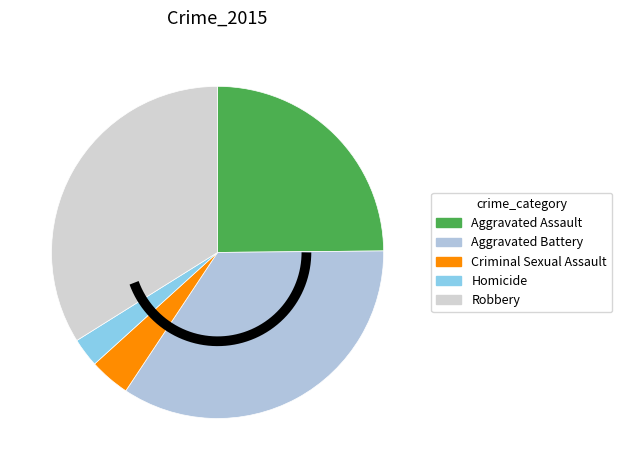

Does Aggravated Battery represent more than half of the total?

No